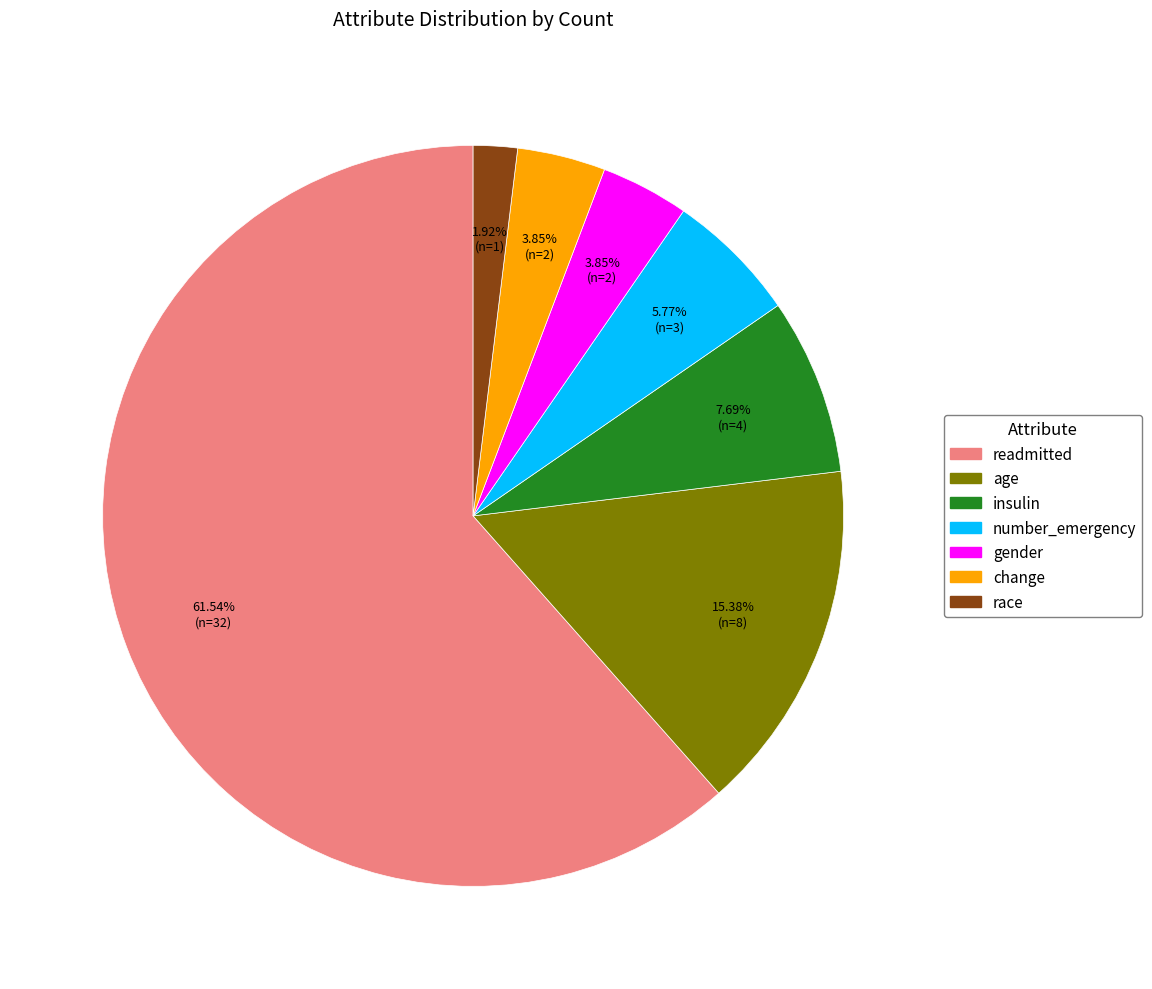

What is the majority slice?

readmitted